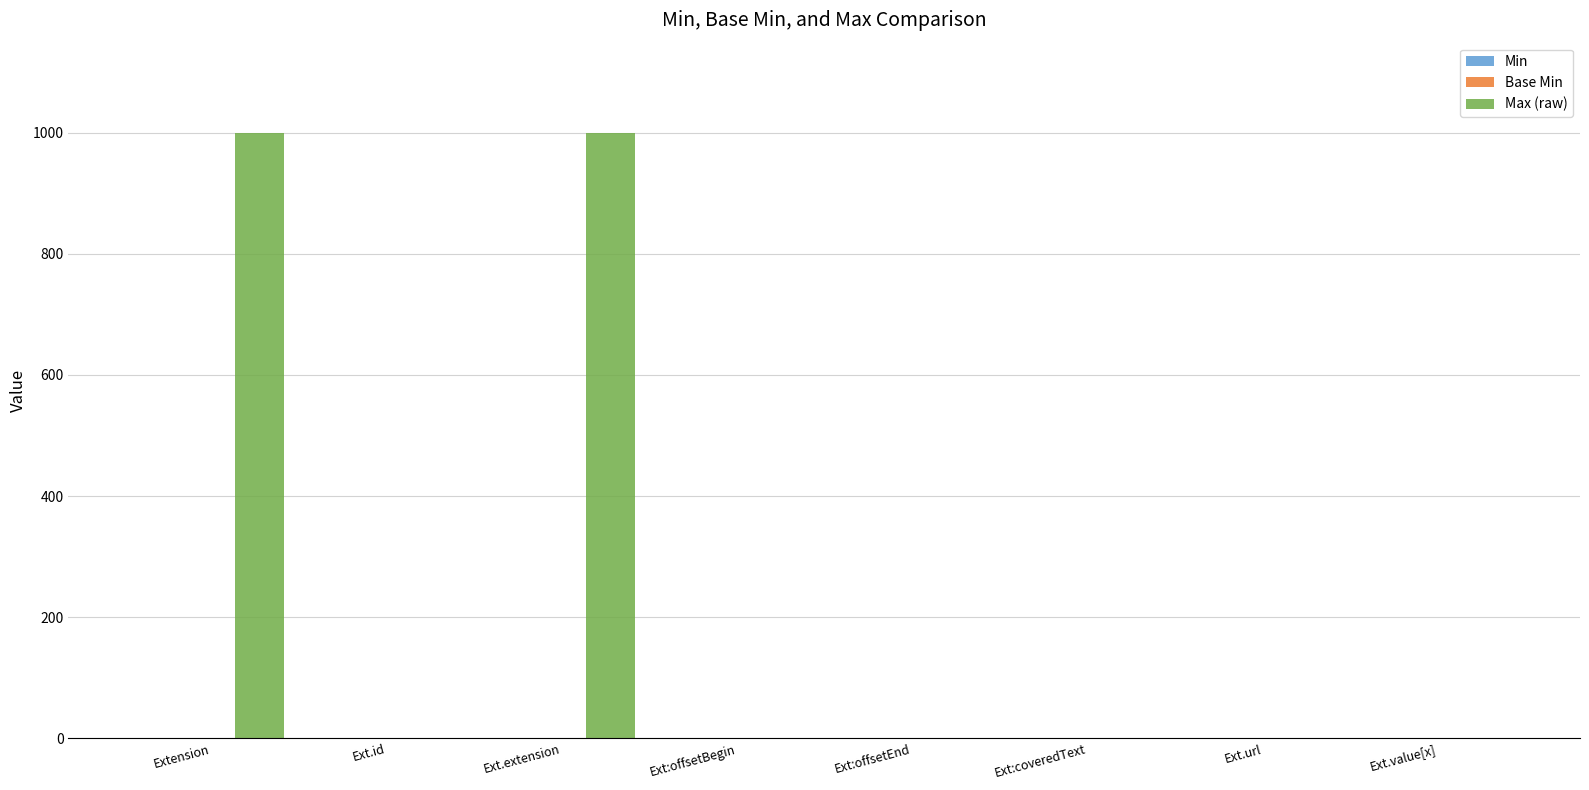

What is the sum of all Max (raw) values?

2003